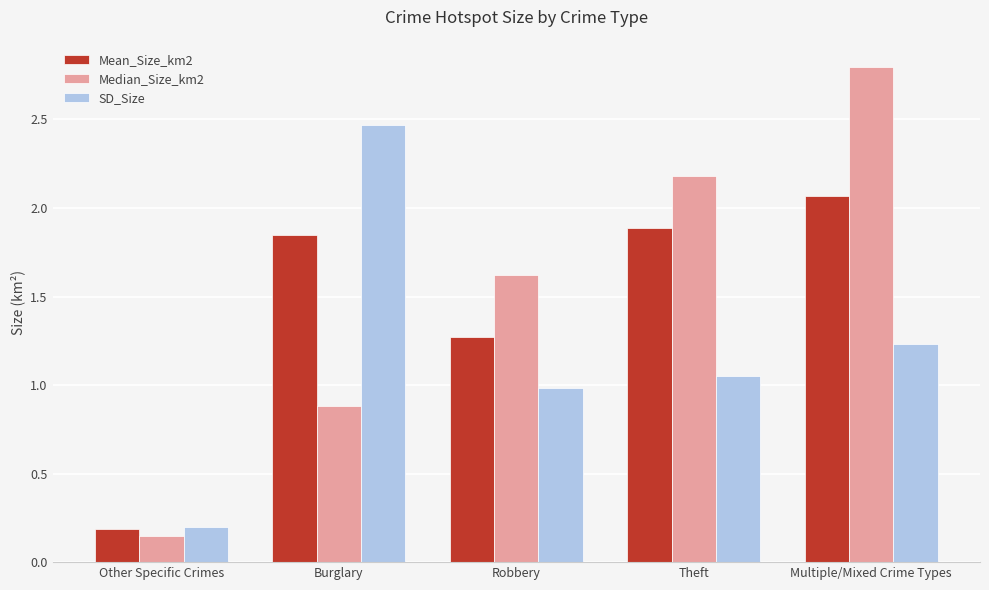

What are all the series names shown in the legend?

Mean_Size_km2, Median_Size_km2, SD_Size